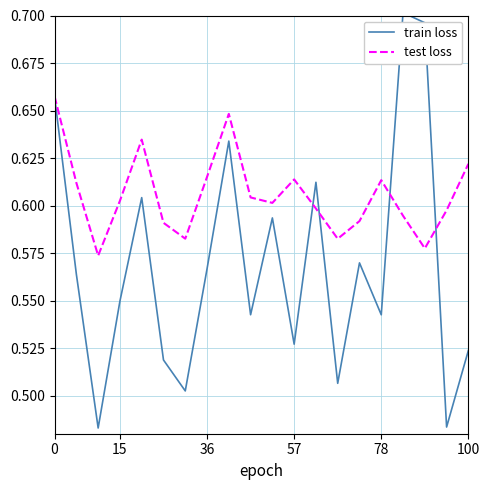

Which series has the largest total across all categories?

test loss